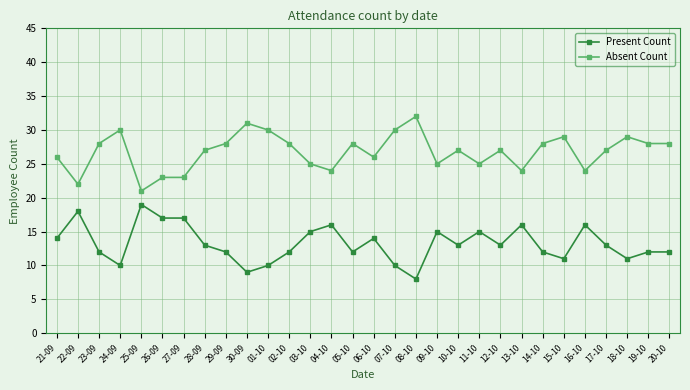

Reading left to right, list all the values displayed in this chart.

Present Count: 21-09=14	22-09=18	23-09=12	24-09=10	25-09=19	26-09=17	27-09=17	28-09=13	29-09=12	30-09=9	01-10=10	02-10=12	03-10=15	04-10=16	05-10=12	06-10=14	07-10=10	08-10=8	09-10=15	10-10=13	11-10=15	12-10=13	13-10=16	14-10=12	15-10=11	16-10=16	17-10=13	18-10=11	19-10=12	20-10=12
Absent Count: 21-09=26	22-09=22	23-09=28	24-09=30	25-09=21	26-09=23	27-09=23	28-09=27	29-09=28	30-09=31	01-10=30	02-10=28	03-10=25	04-10=24	05-10=28	06-10=26	07-10=30	08-10=32	09-10=25	10-10=27	11-10=25	12-10=27	13-10=24	14-10=28	15-10=29	16-10=24	17-10=27	18-10=29	19-10=28	20-10=28